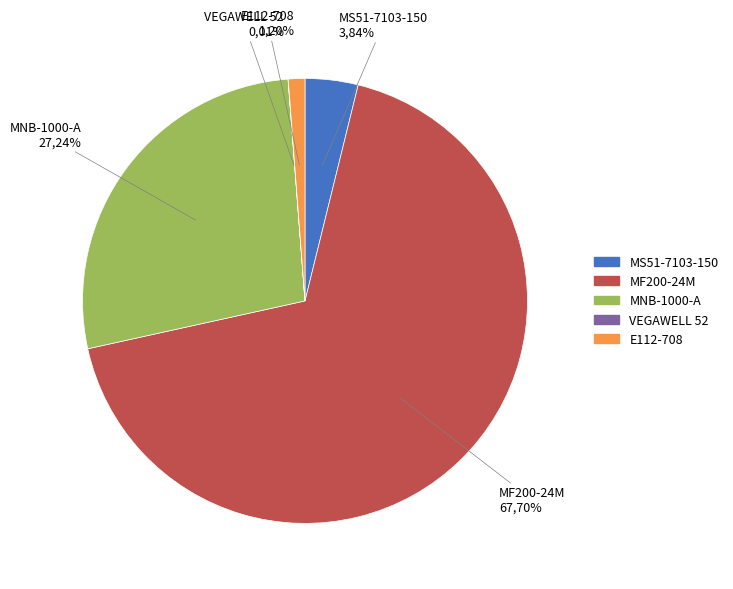

To the nearest percent, what percentage of the pie is MNB-1000-A?

27%